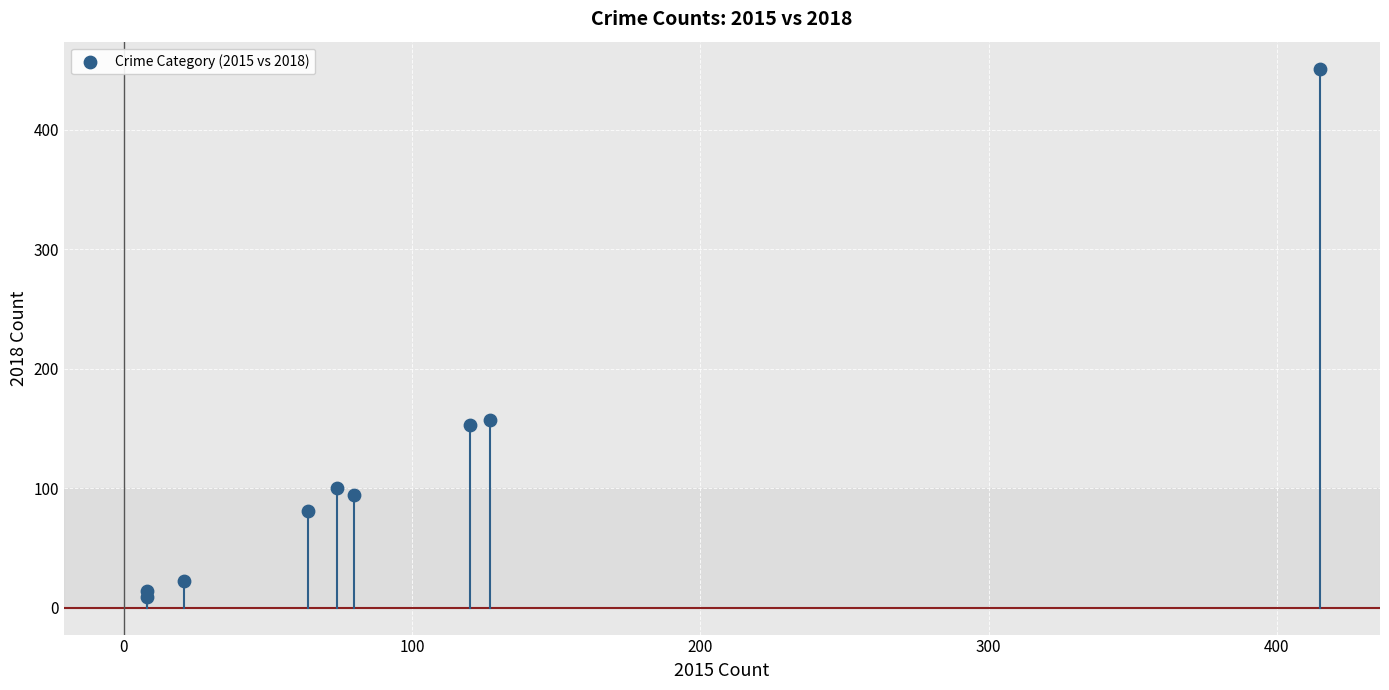

What is the average X value?

102